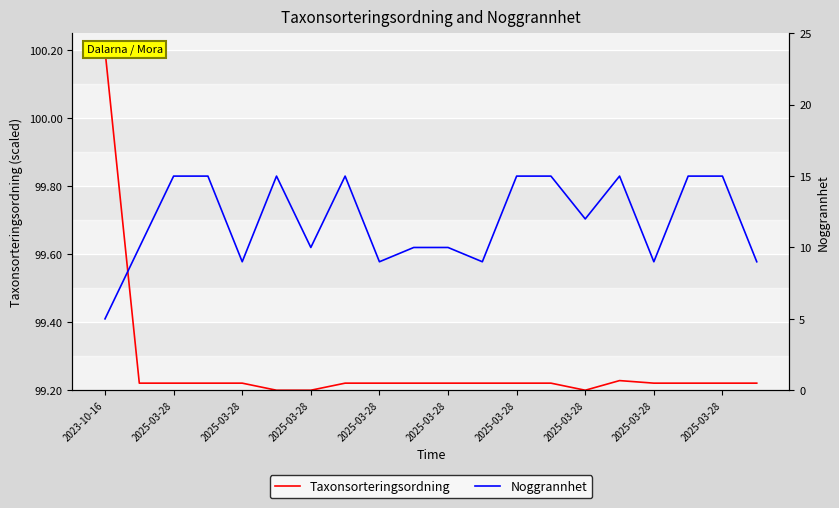

What are all the series names shown in the legend?

Taxonsorteringsordning, Noggrannhet